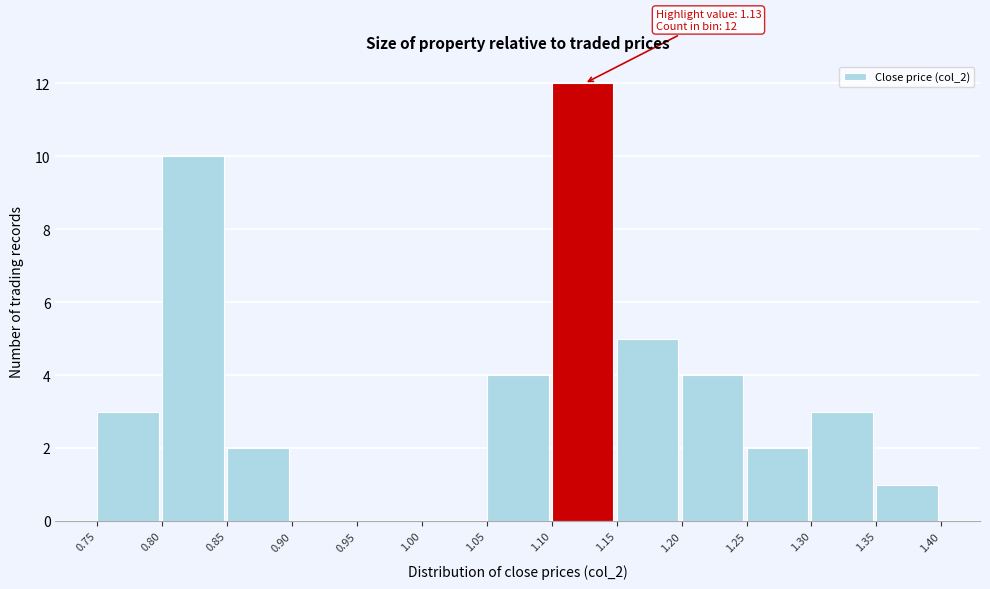

Over which range of the x-axis is the bar tallest?

1.10 to 1.15